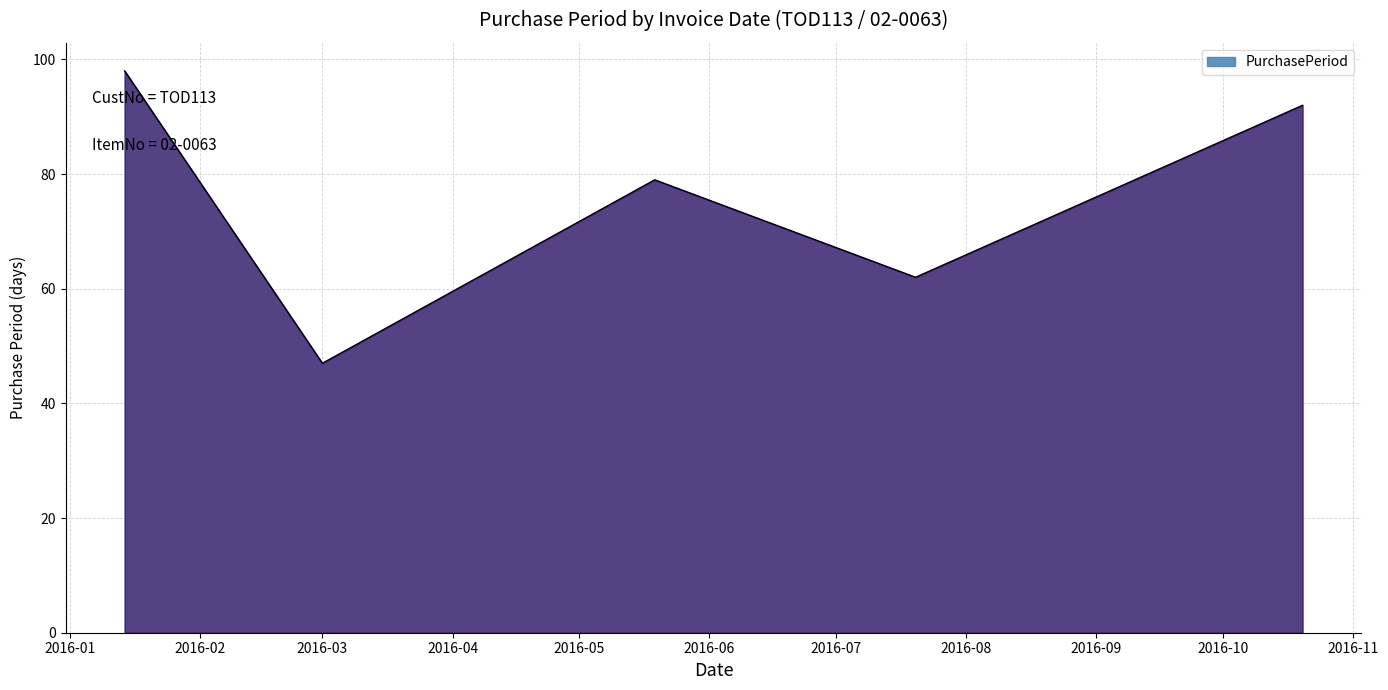

What is the sum of all values?

378